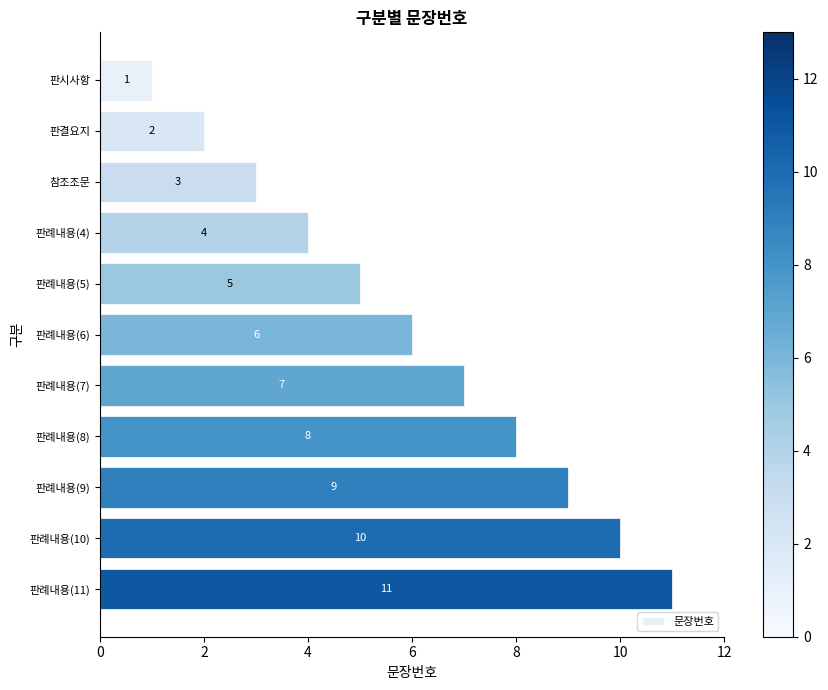

True or false: the data shows 3 at 참조조문.

True